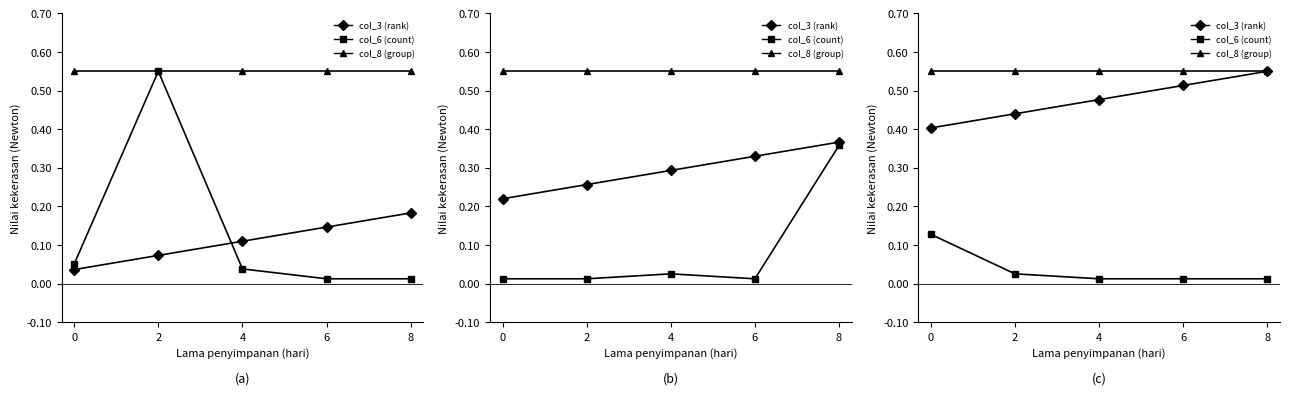

Count the col_6 (count) values in the range 0 to 1.

5